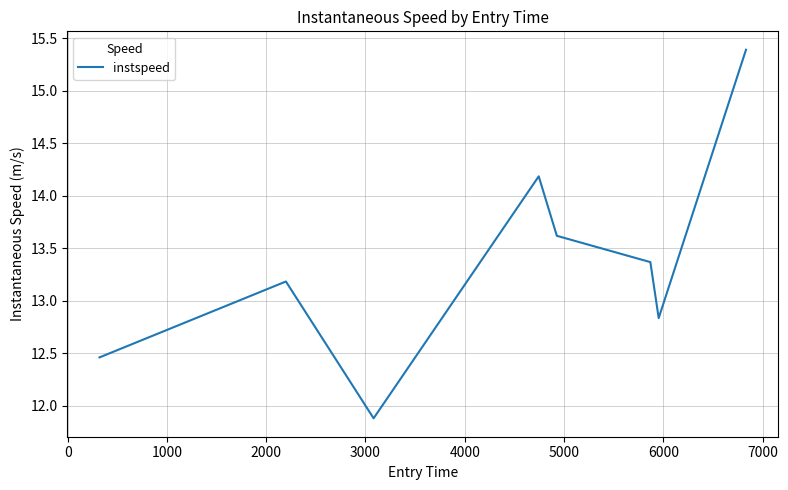

What is the difference between the maximum and second lowest values?

2.9